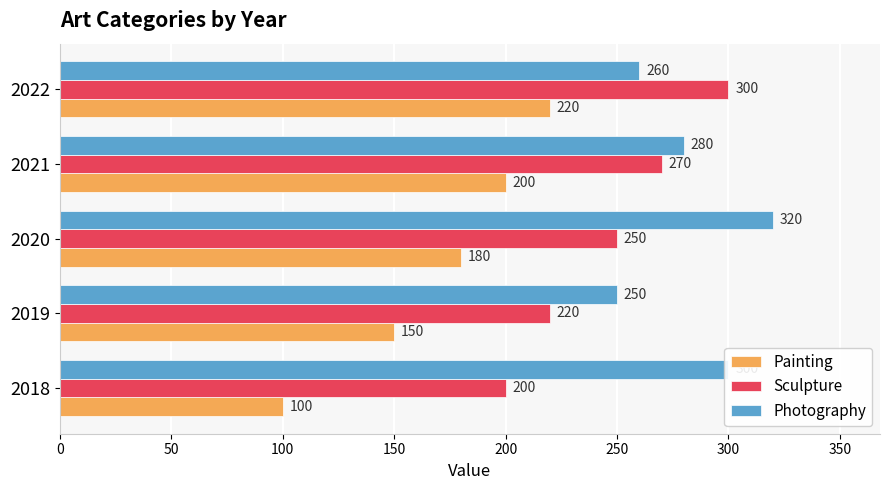

Which series has the largest total across all categories?

Photography